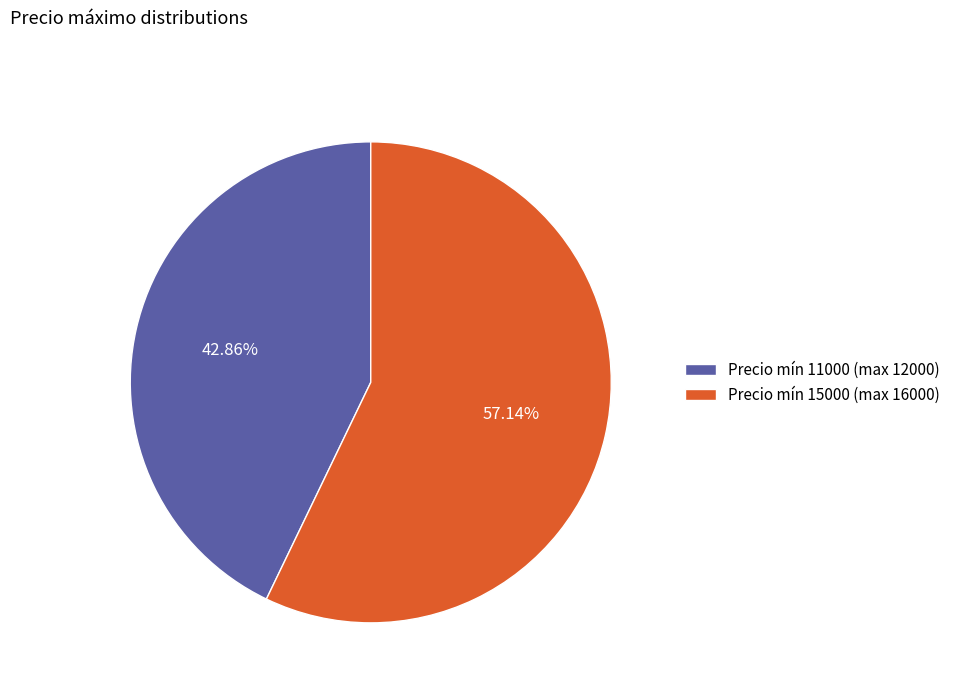

Count the number of slices in the pie.

2